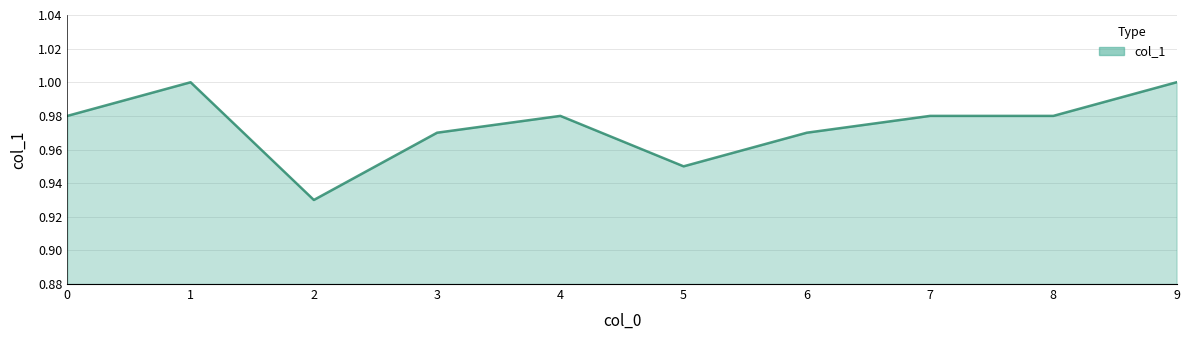

How many values are between 0 and 1?

10